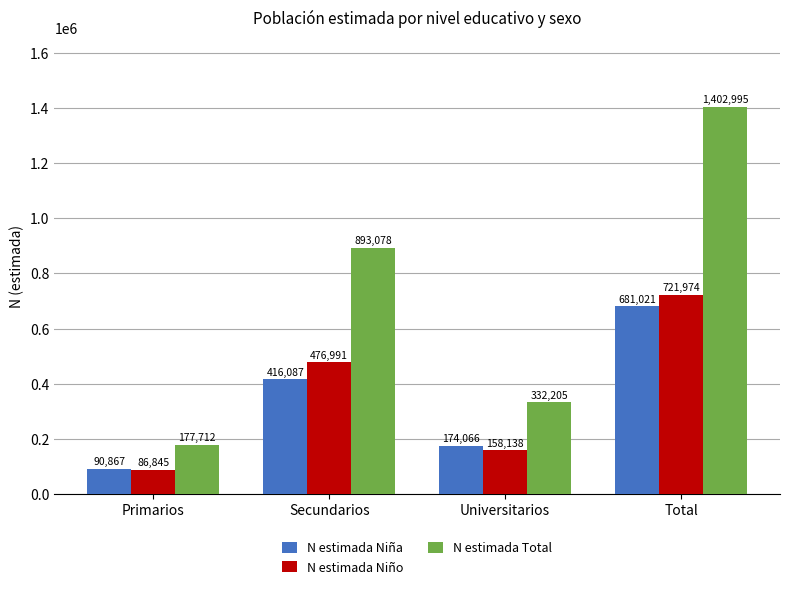

At how many categories does at least one series exceed 238839?

3